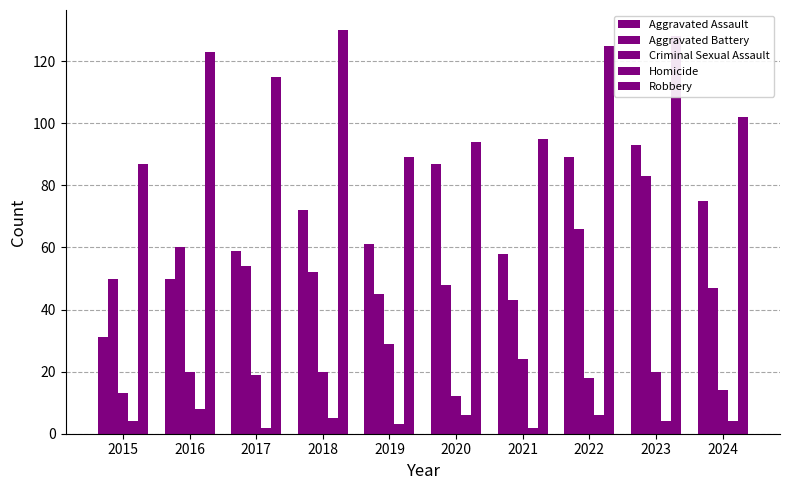

How many bars are there in each group?

5